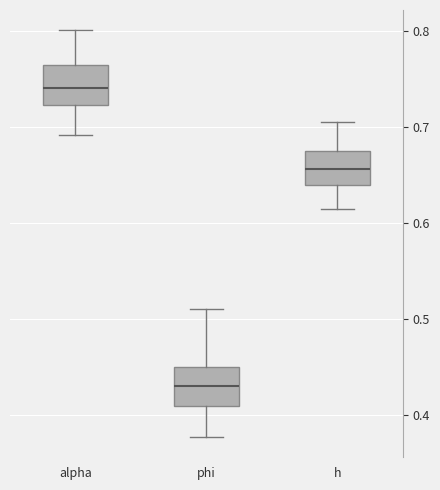

Reading left to right, transcribe this box plot: for each box, give where its median line is, the range the box spans, and where its two whiskers end, as read against the y-axis. The values are not printed on the chart, so give them approximately, as read against the axis.

alpha: median 0.74, box 0.72 to 0.76, whiskers 0.69 to 0.80
phi: median 0.43, box 0.41 to 0.45, whiskers 0.38 to 0.51
h: median 0.66, box 0.64 to 0.68, whiskers 0.61 to 0.71